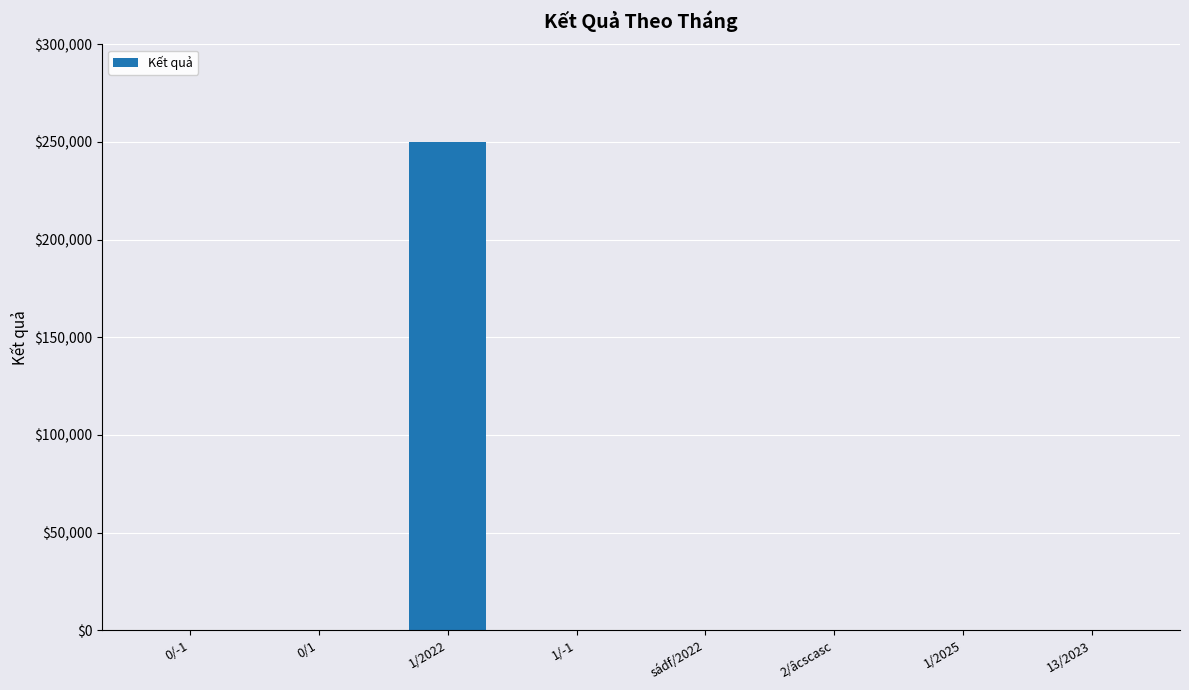

Are the bars horizontal?

No